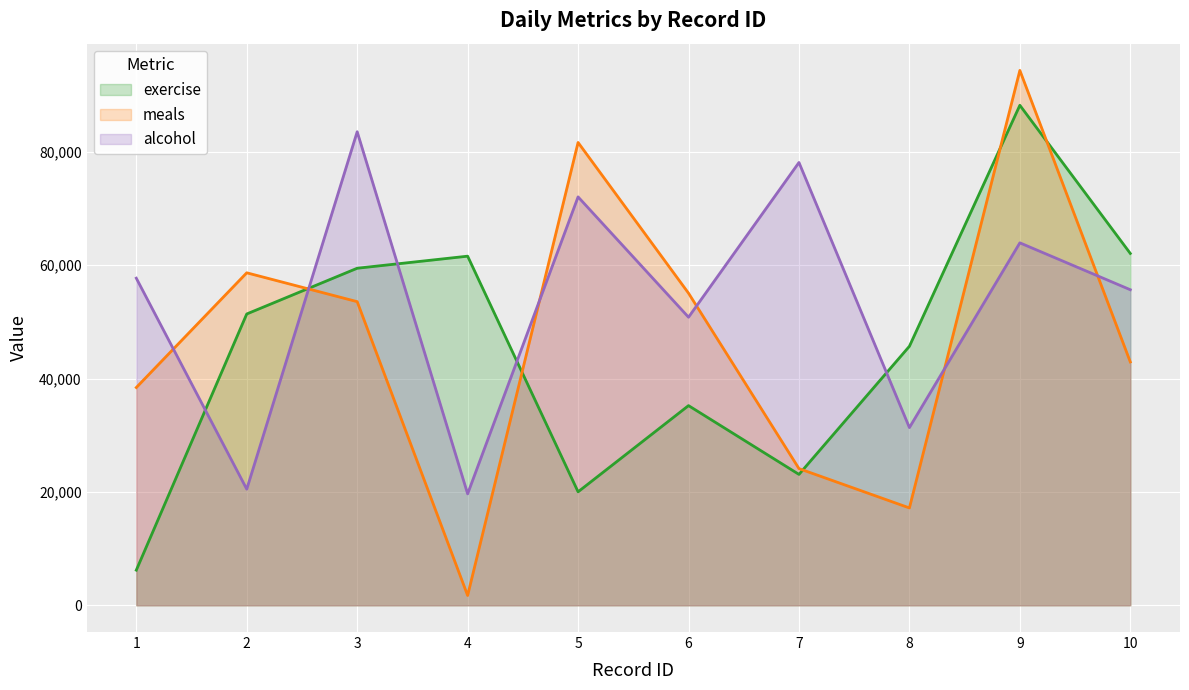

List the labels in order of alcohol value, largest first.

3, 7, 5, 9, 1, 10, 6, 8, 2, 4